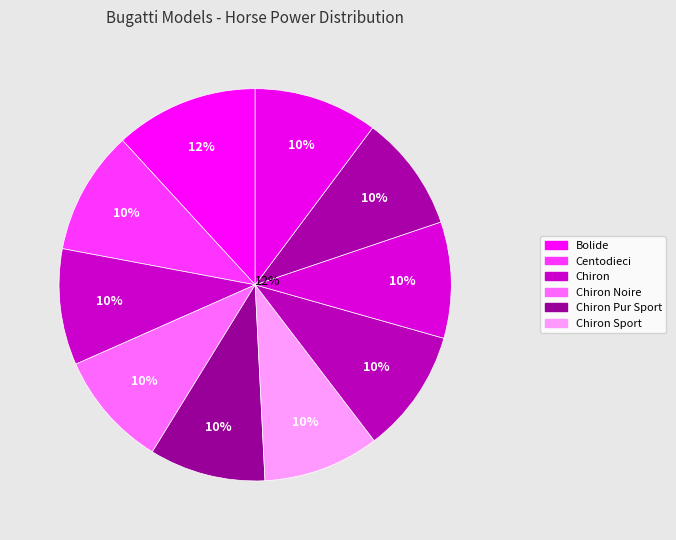

To the nearest percent, what is the average slice percentage?

10%